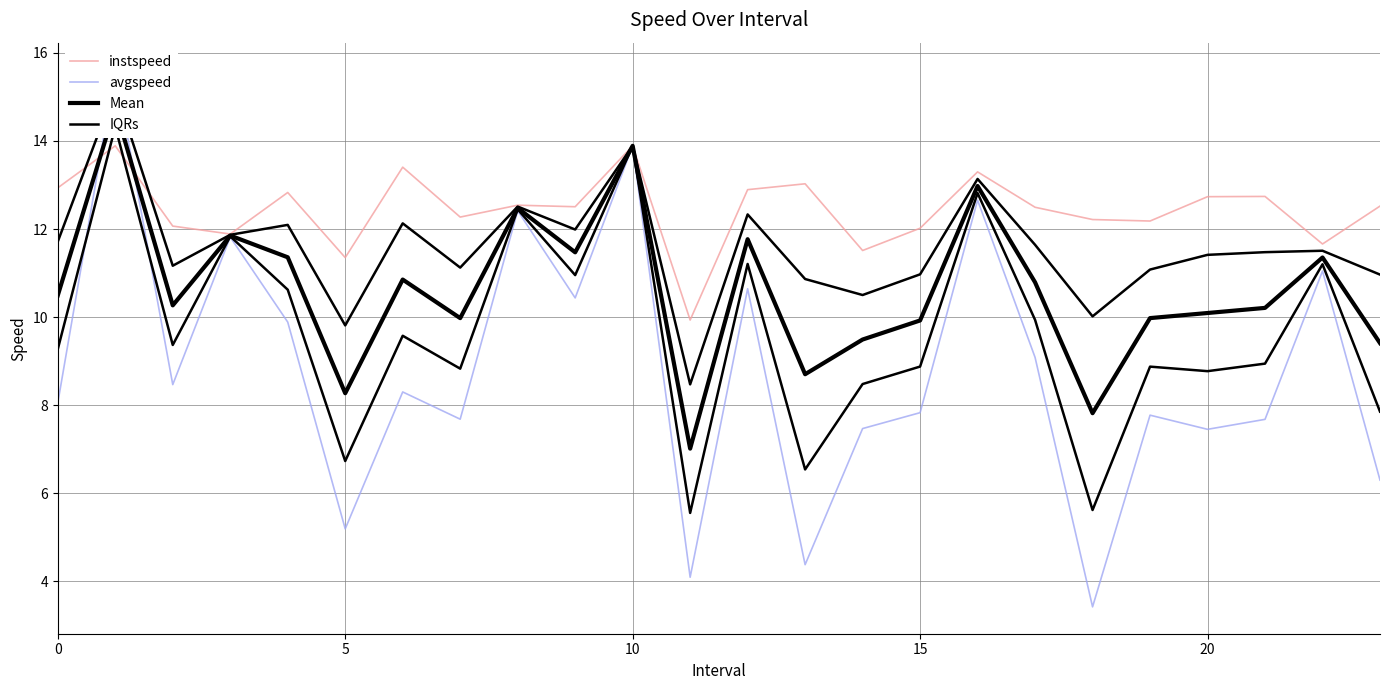

What is the label of the 8th point from the right?

16